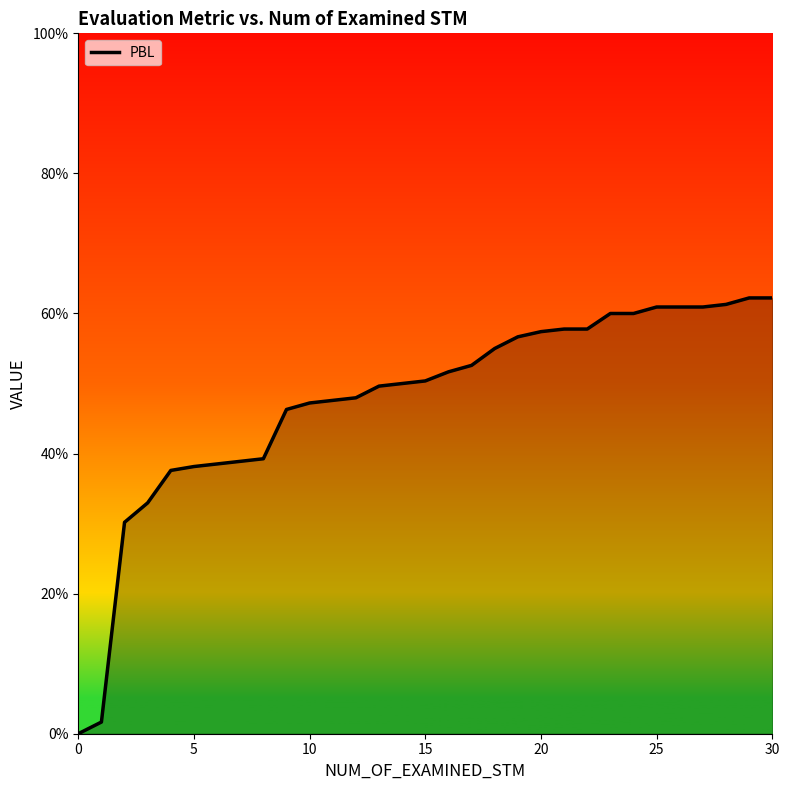

True or false: the data has more than 0 interior local peaks.

False